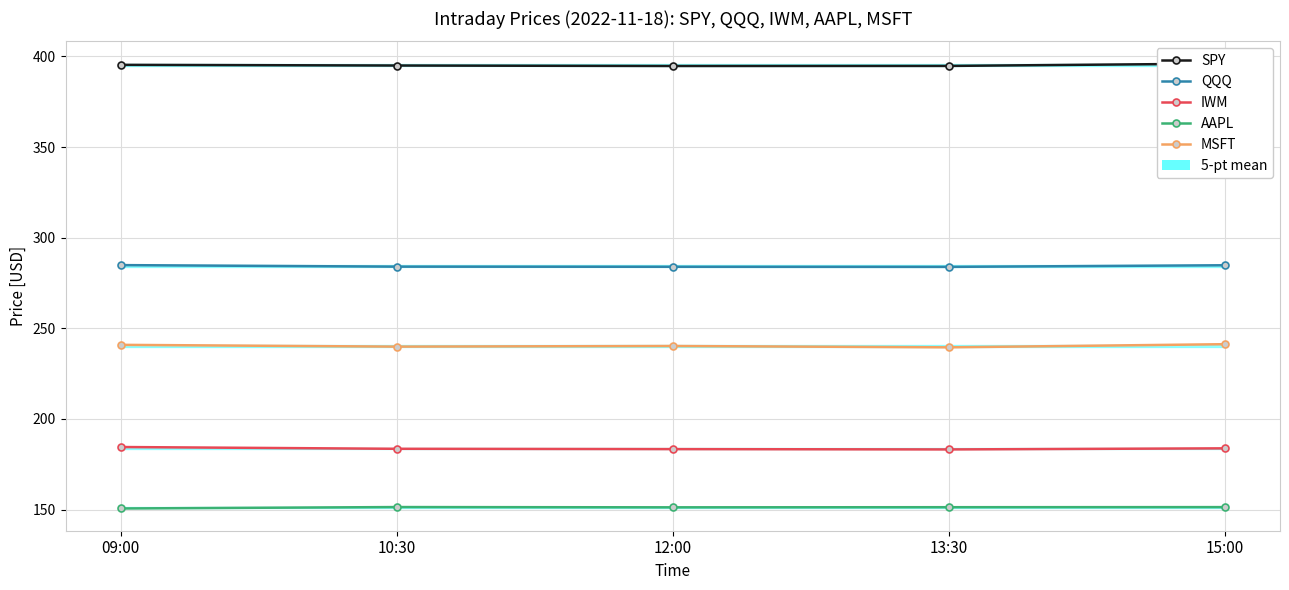

What is the sum of the MSFT values at 10:30 and 15:00?

481.1